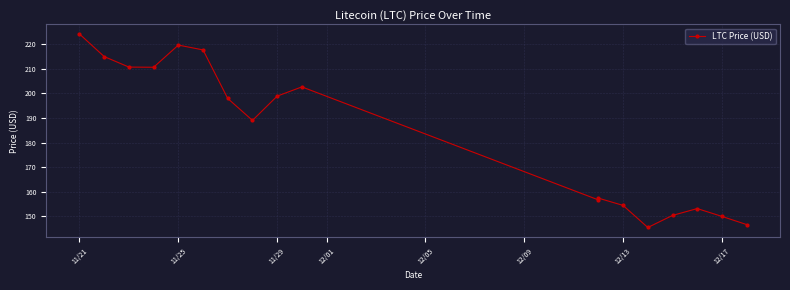

Reading right to left, what are all the values shown in this chart?

146.7	150.0	153.2	150.4	145.5	154.5	157.4	156.7	202.6	198.9	189.0	197.9	217.7	219.6	210.6	210.7	215.0	224.1